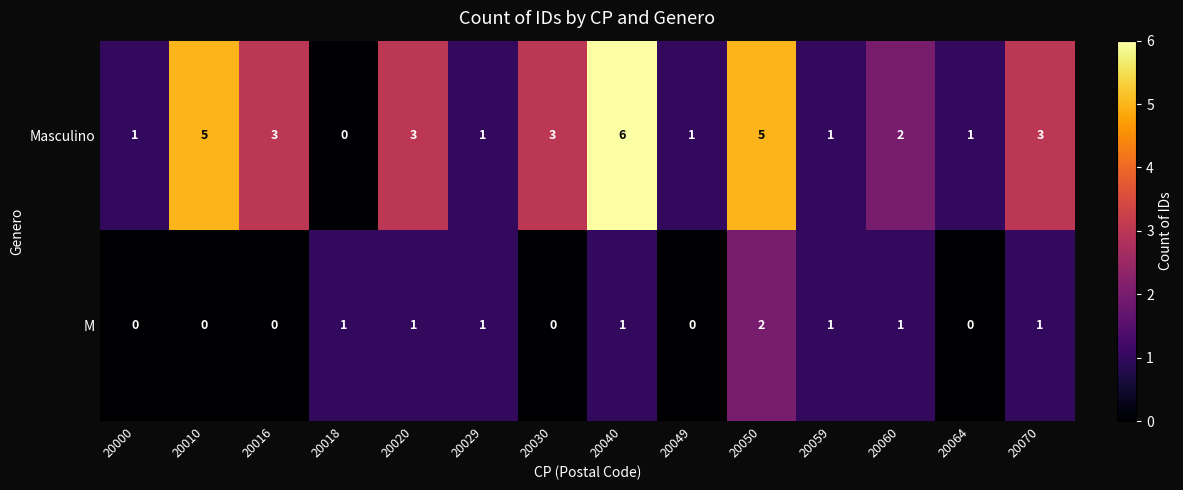

Which category has the lowest value in the Masculino series?

20018